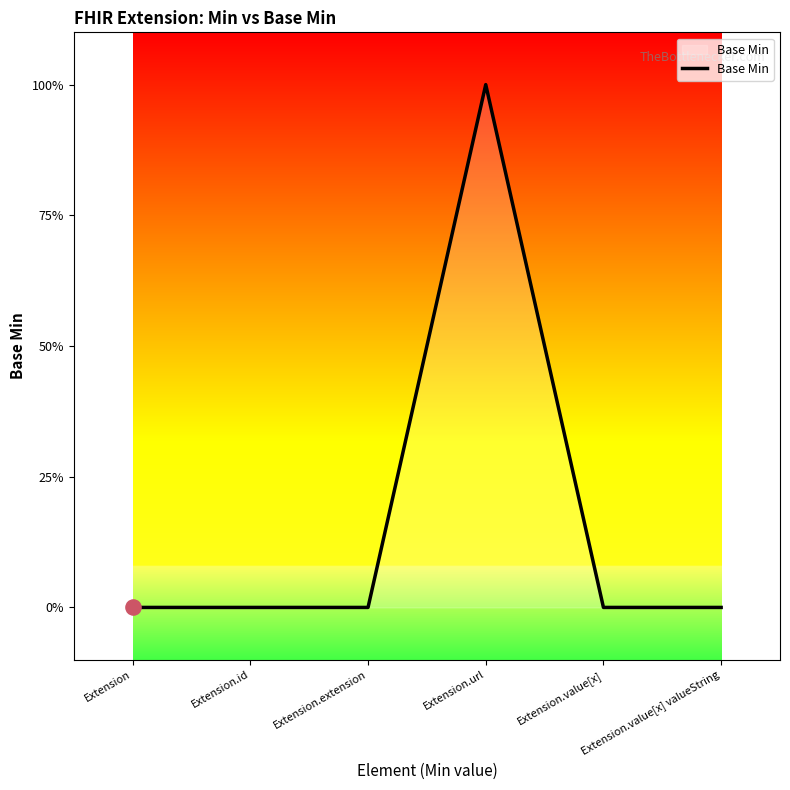

Which has a higher value, Extension.id or Extension.value[x] valueString?

Extension.id